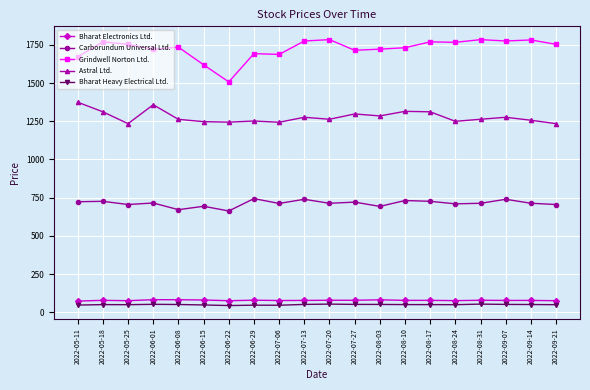

What value does the Bharat Electronics Ltd. series have at 2022-05-25?

75.5